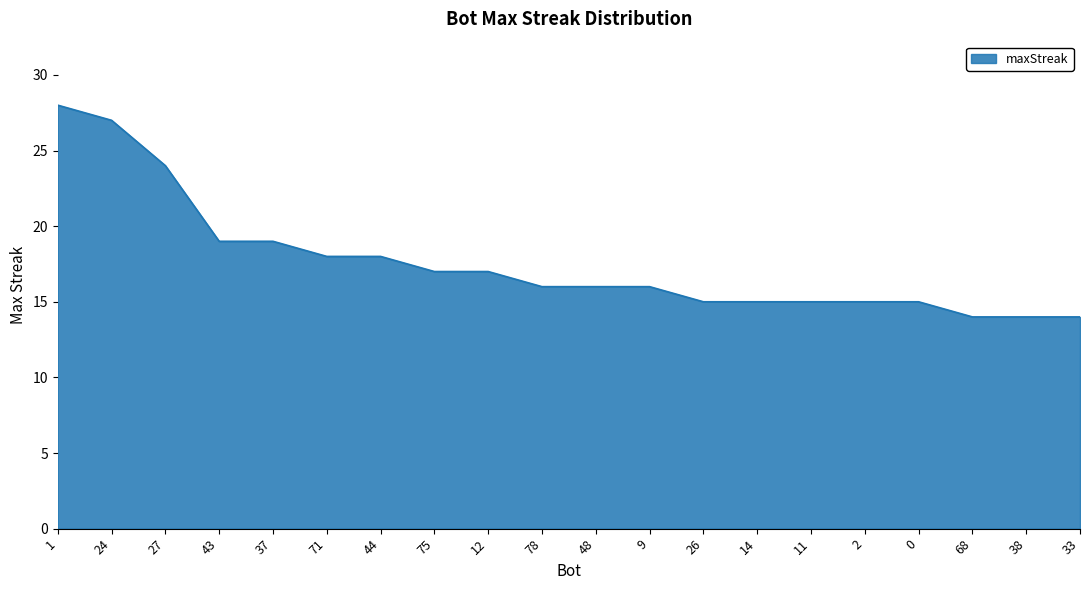

What is the greatest value displayed?

28